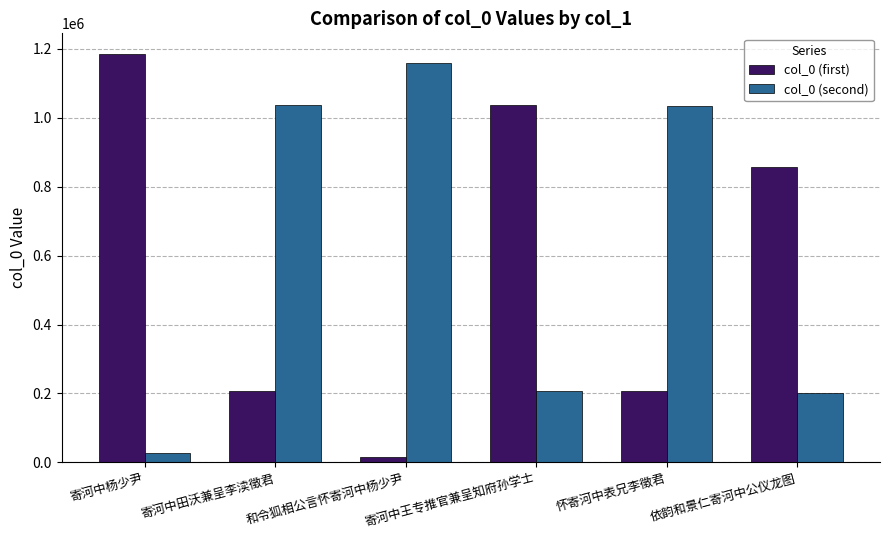

What is the sum of all col_0 (second) values?

3665287